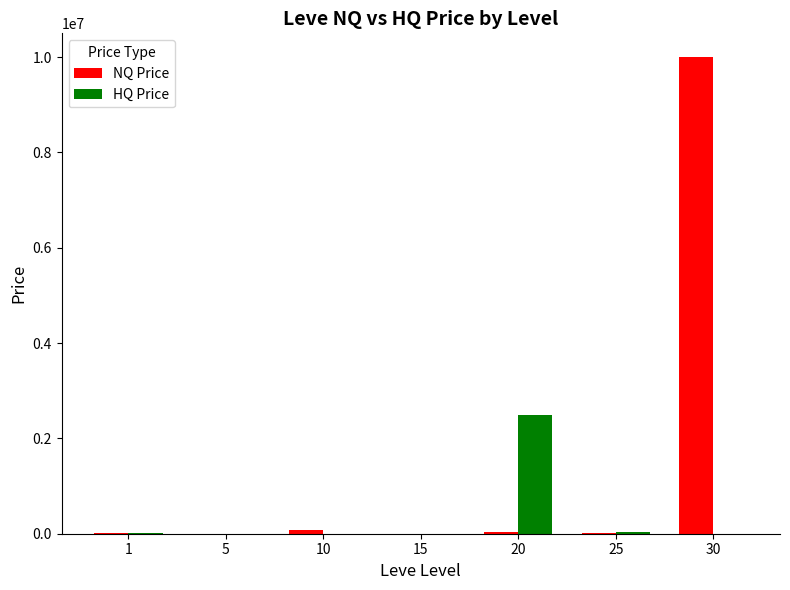

What is the difference between the NQ Price values at 30 and 1?

9980001.0